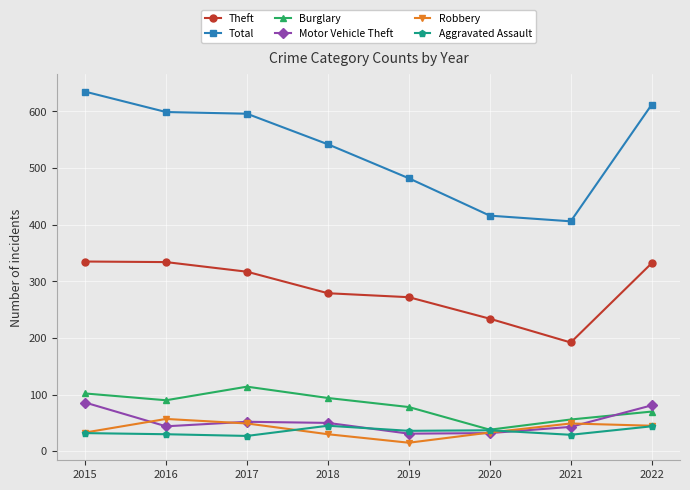

Which series has the widest spread of values?

Total